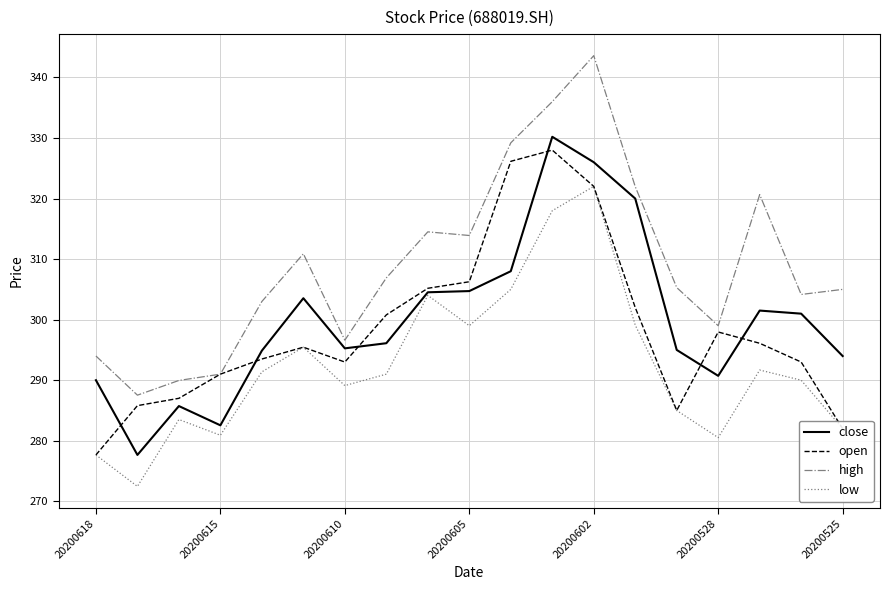

True or false: low and high cross at least once.

False